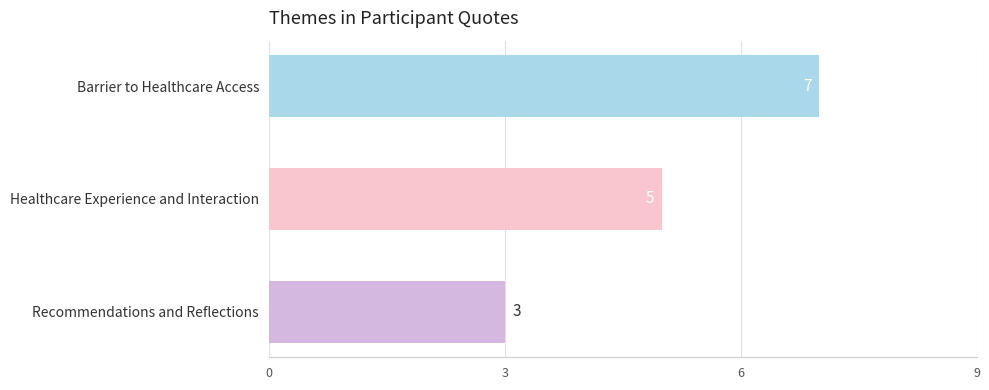

How many distinct data groups are displayed?

1